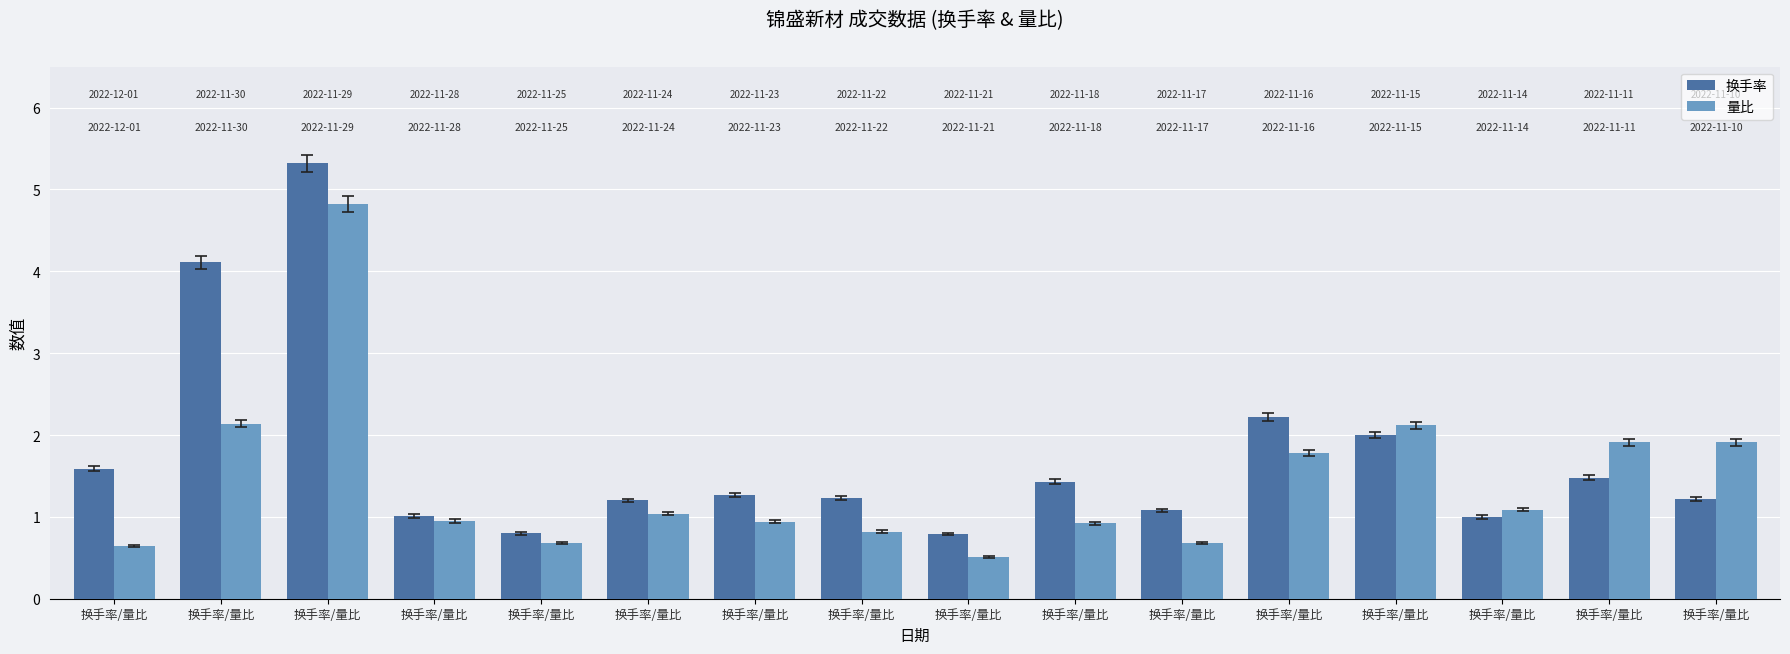

The value of 量比 at 换手率/量比 is 3.0. True or false?

False